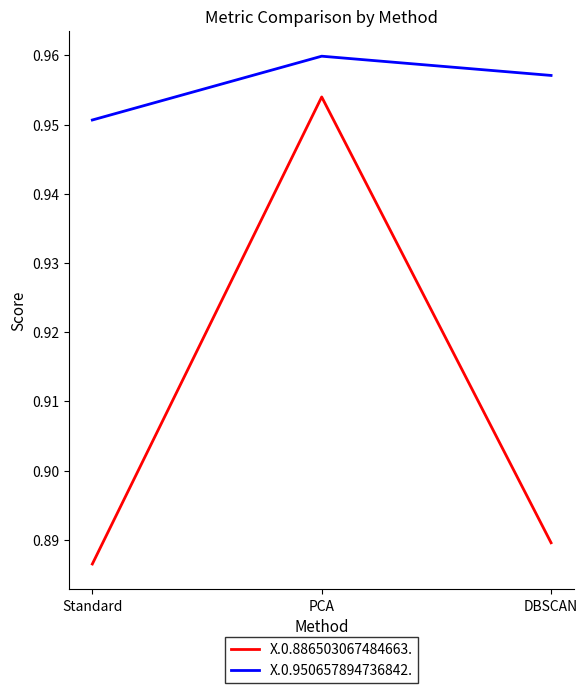

What is the total value across all series at Standard?

1.8